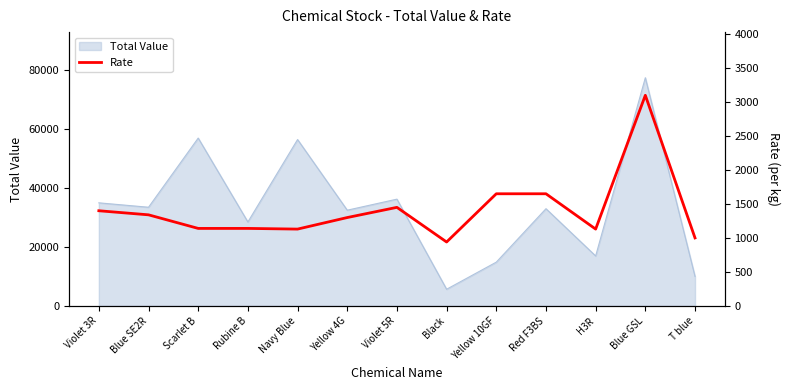

True or false: the data shows 1532 at Rubine B.

False